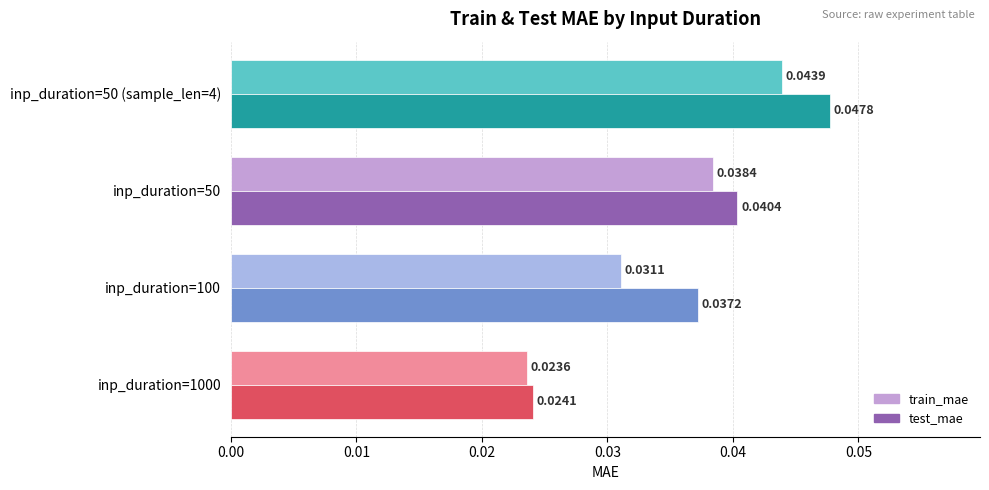

Is the value of train_mae at inp_duration=50 greater than the value of test_mae at inp_duration=50?

No